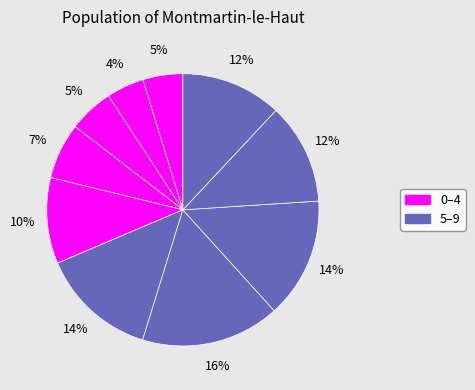

Is there a majority slice in this chart?

No